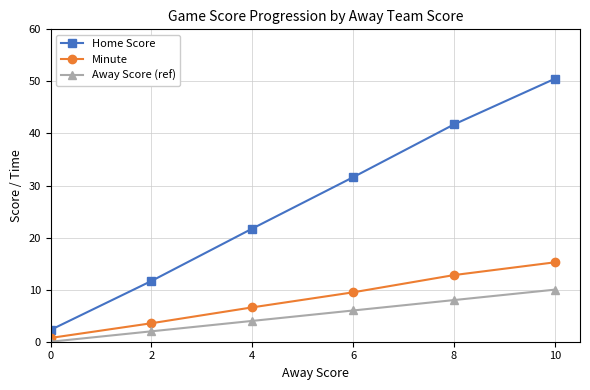

True or false: Away Score (ref) and Home Score cross at least once.

False